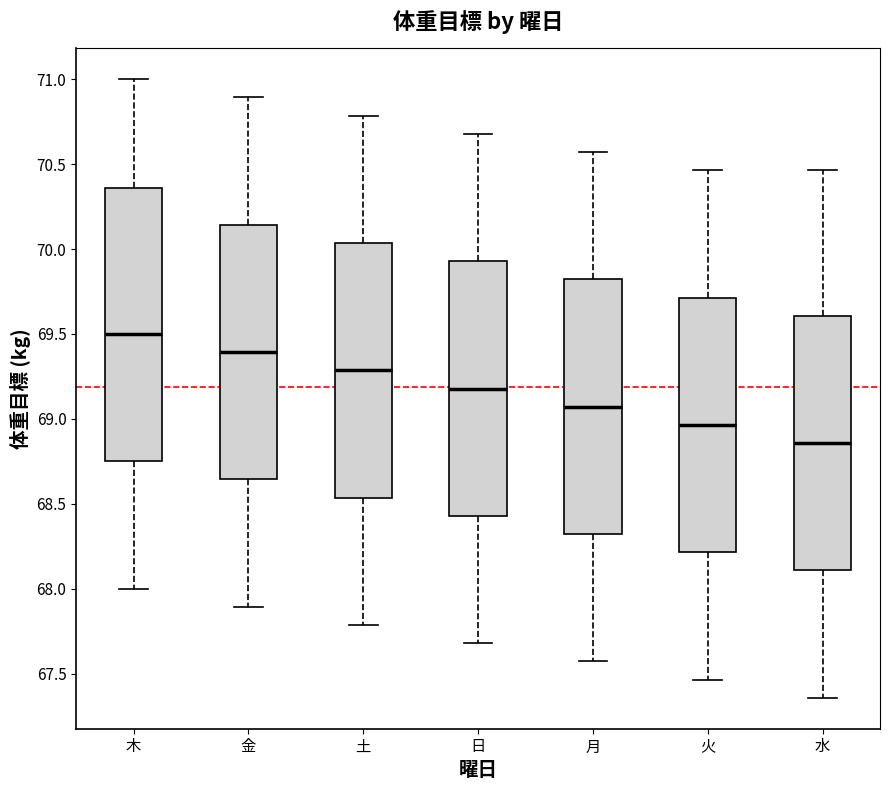

Which box is the tallest, from its lower edge to its upper edge?

木